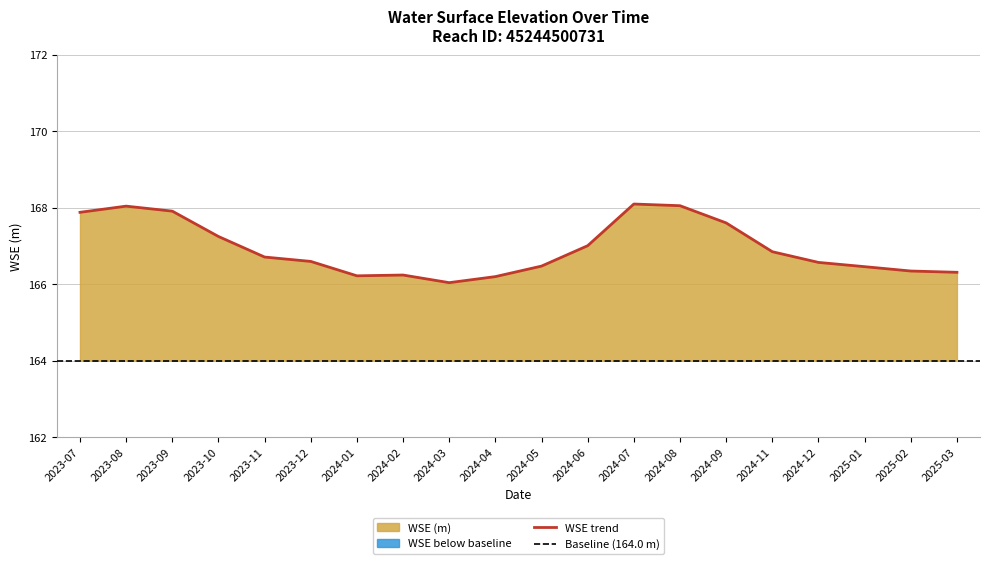

How many categories are shown in the chart?

20